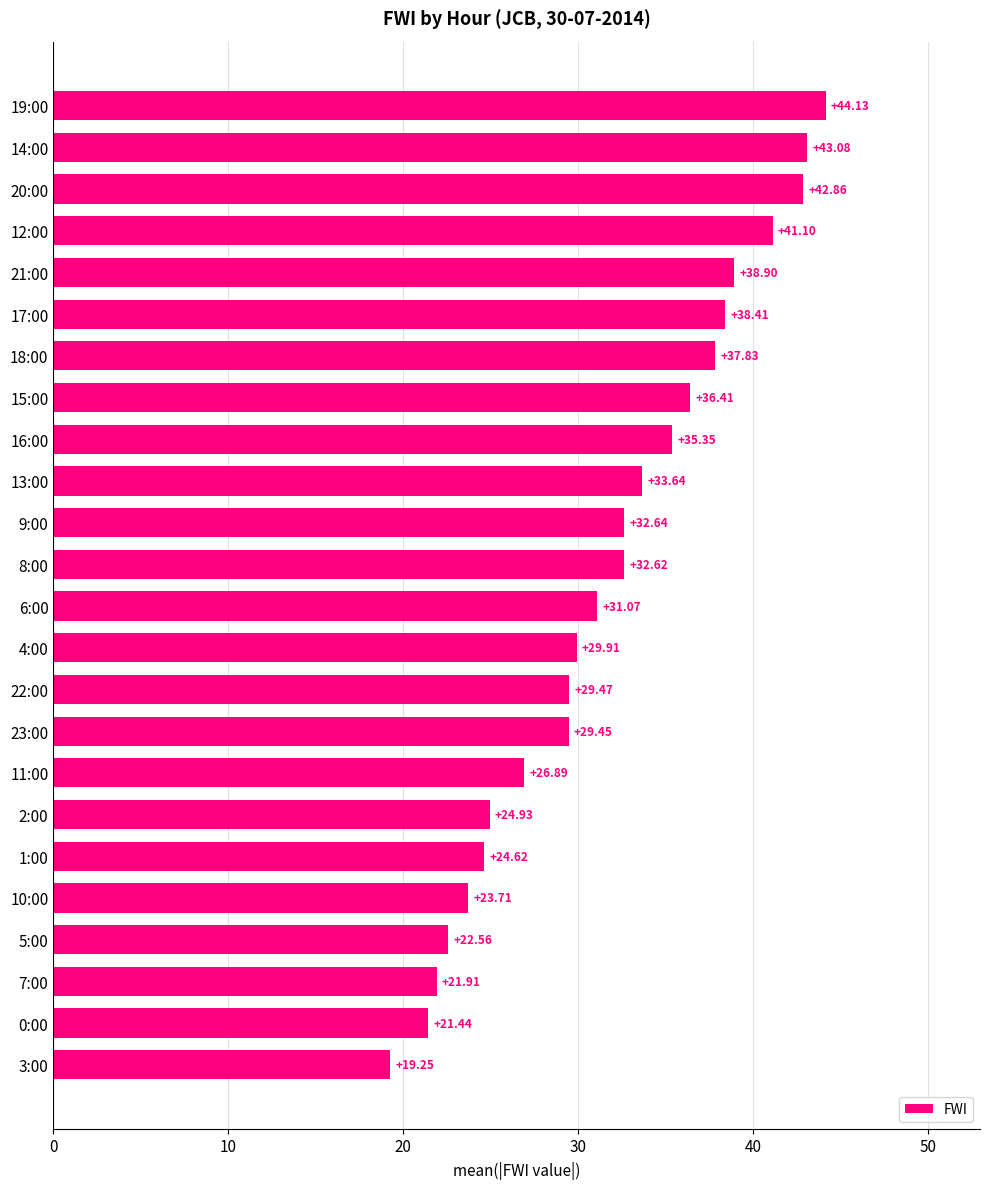

Which has a higher value, 22:00 or 12:00?

12:00